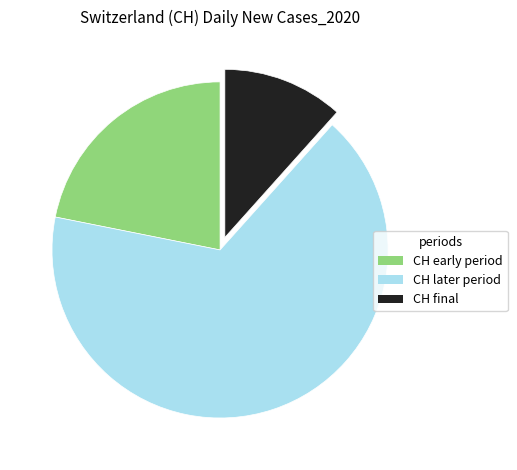

How many slices are in this pie chart?

3